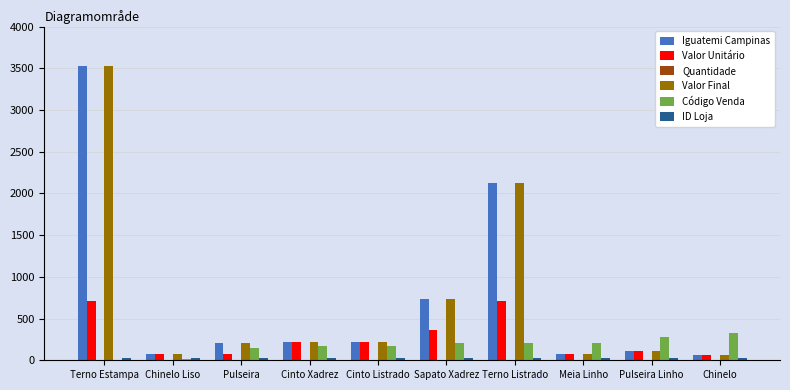

The Valor Unitário series shows 114 at Pulseira Linho. True or false?

True